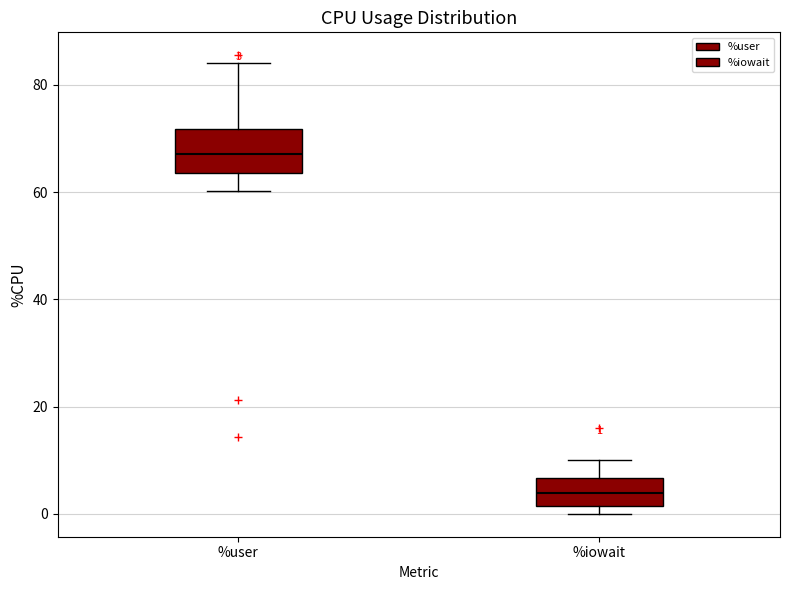

Comparing the boxes themselves (not the whiskers), which one is the tallest?

%user